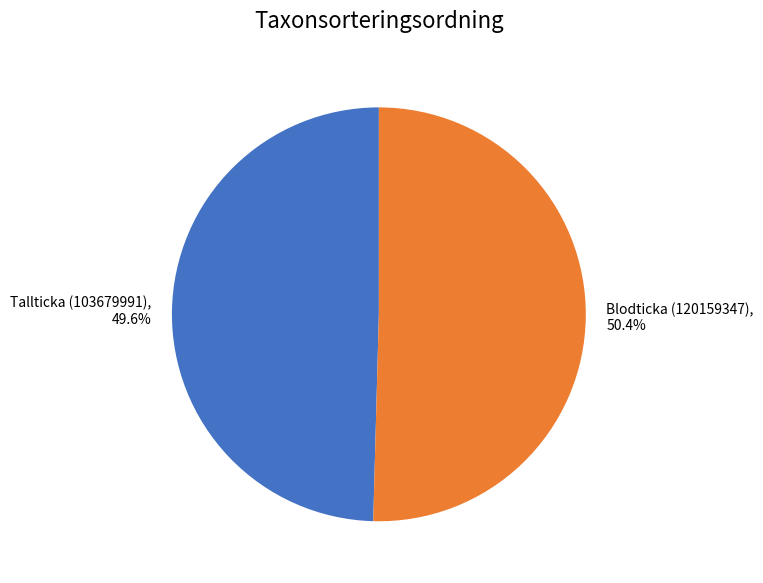

Do Blodticka (120159347) and Tallticka (103679991) together represent more than half of the pie?

Yes